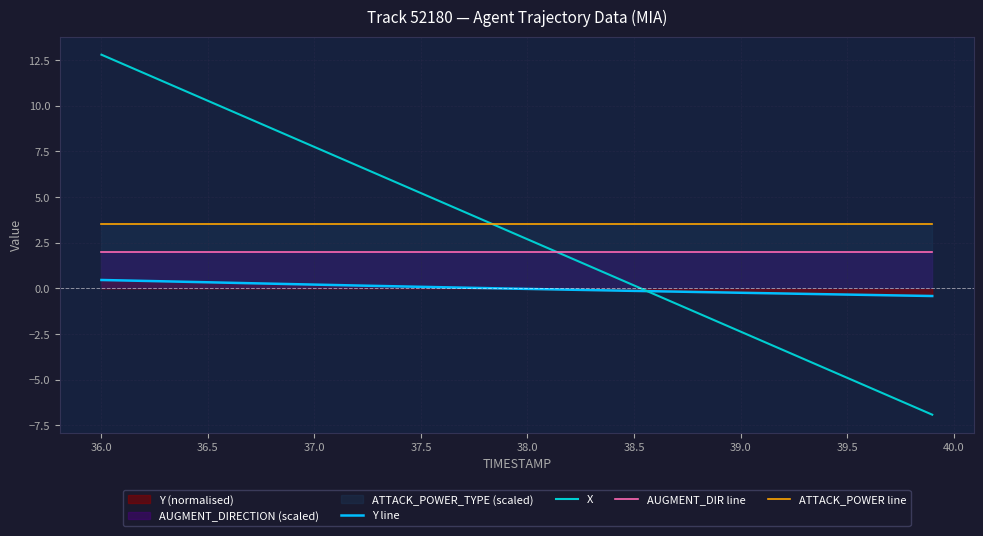

List the series in order of their overall mean, lowest first.

Y line, AUGMENT_DIR line, X, ATTACK_POWER line